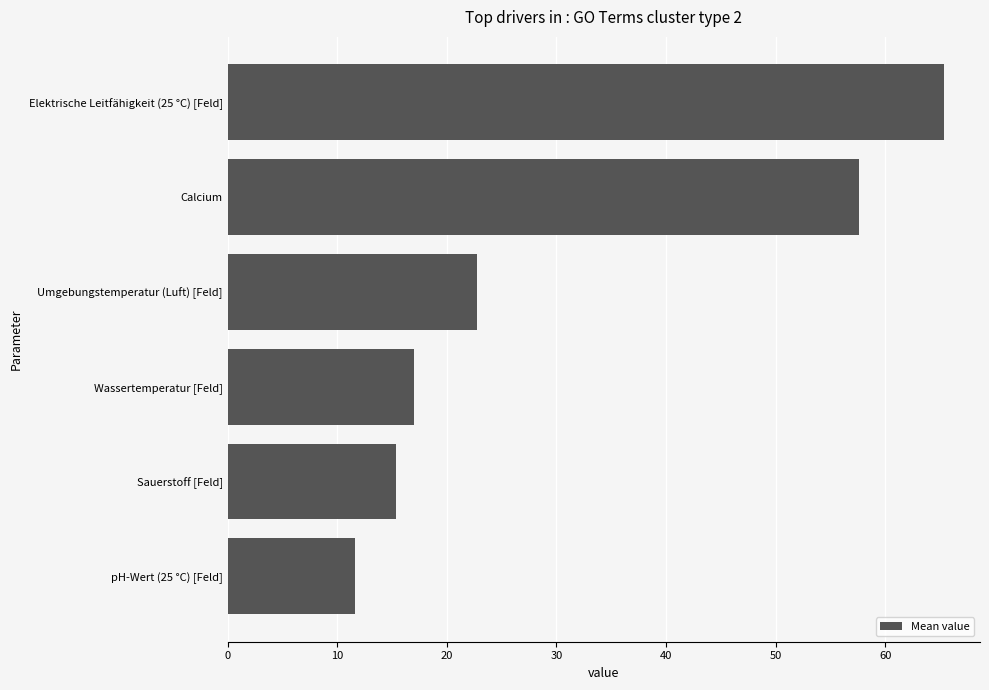

What is the sum of all values?

189.7